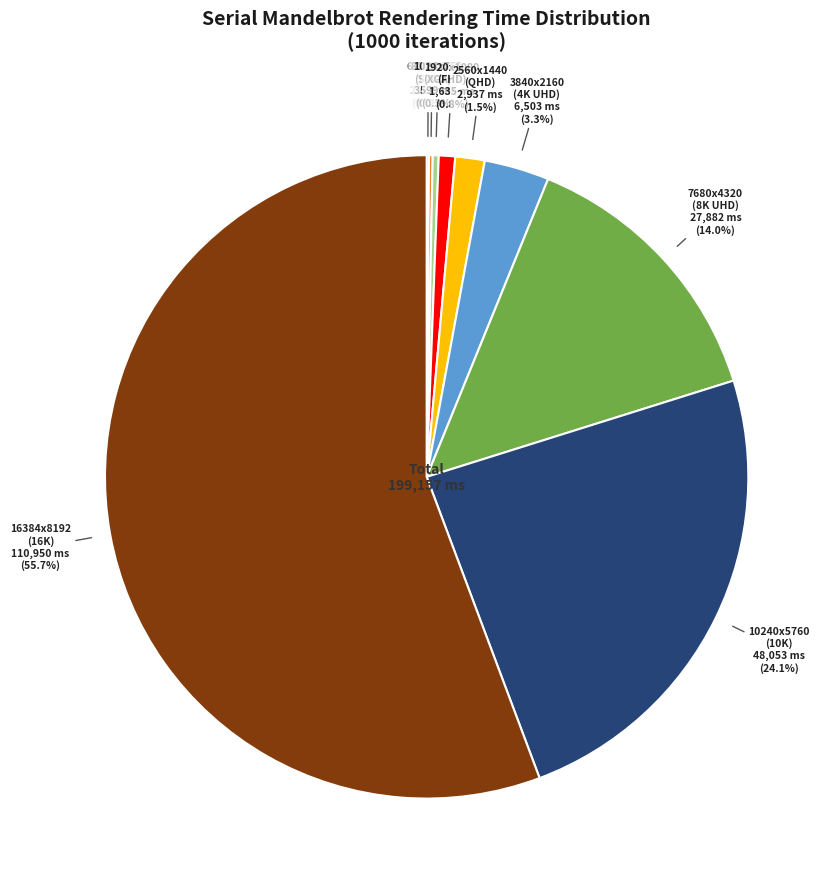

What is the ratio of the value at 16384x8192 (16K) to the value at 10240x5760 (10K)?

2.3